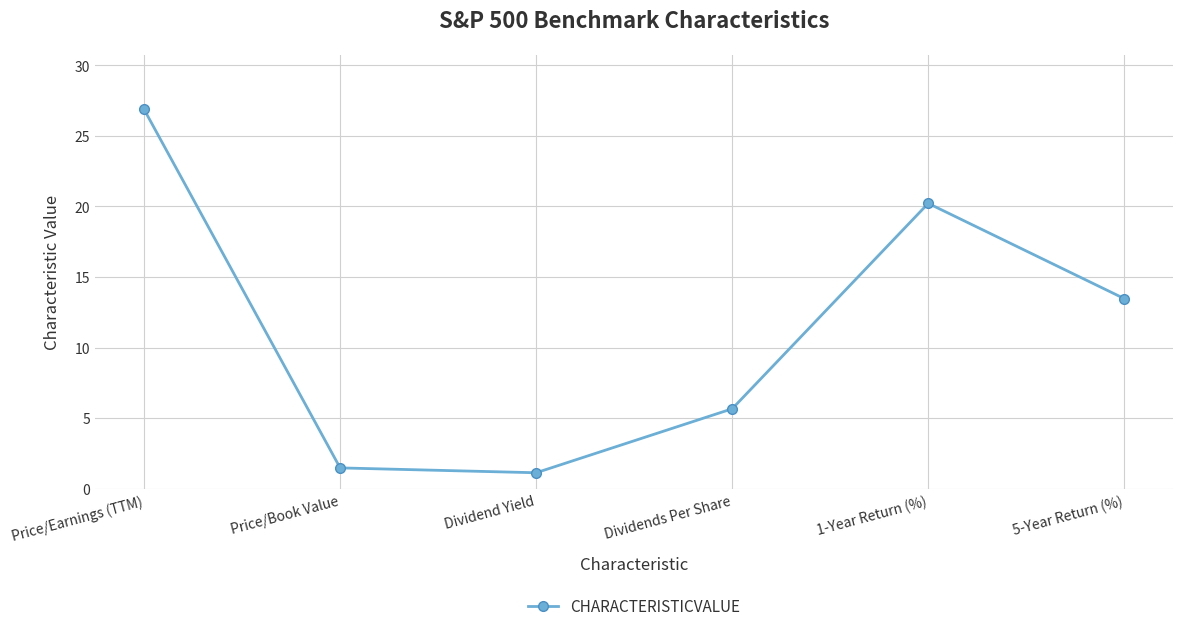

Reading right to left, extract all data points from this chart.

13.5	20.2	5.7	1.1	1.5	26.9